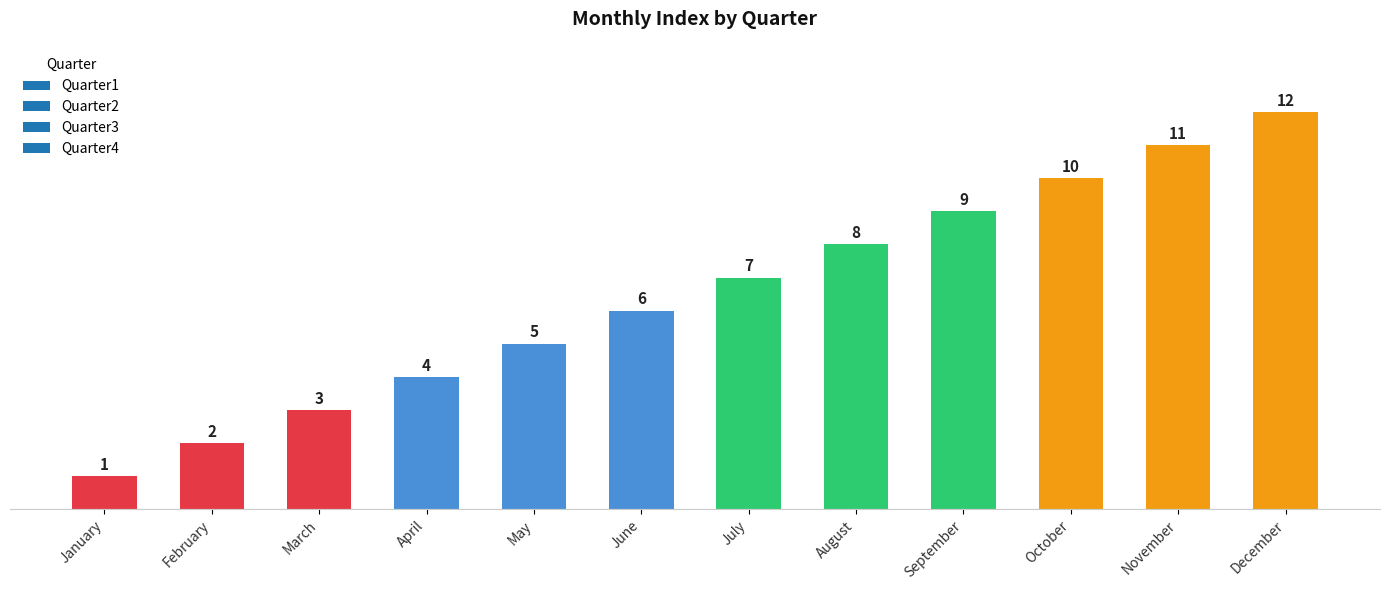

Reading right to left, what are all the values shown in this chart?

12	11	10	9	8	7	6	5	4	3	2	1